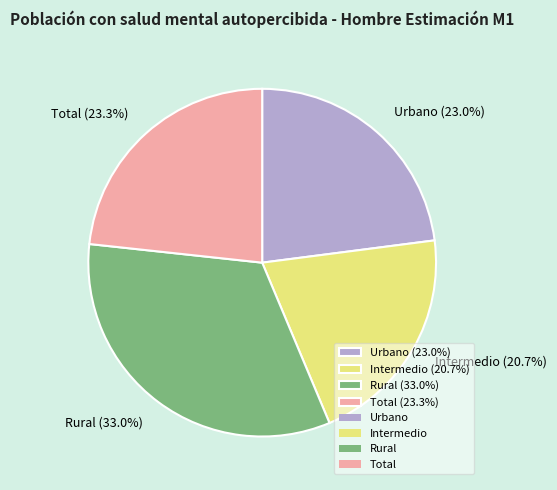

How many segments does this pie chart have?

4